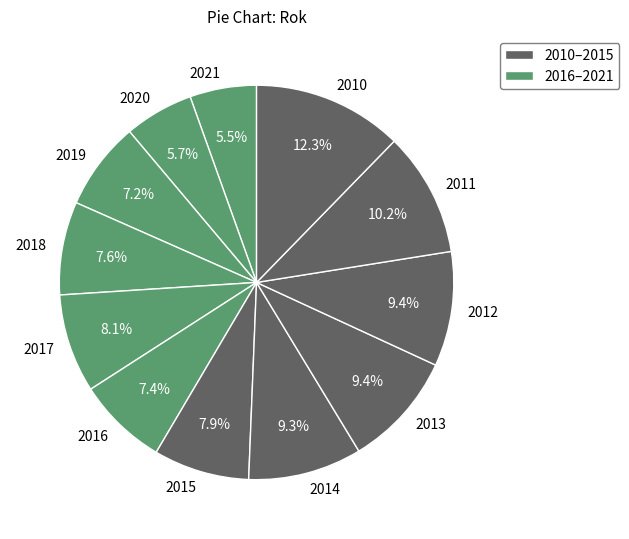

What percentage is NOT represented by 2020?

94.3%